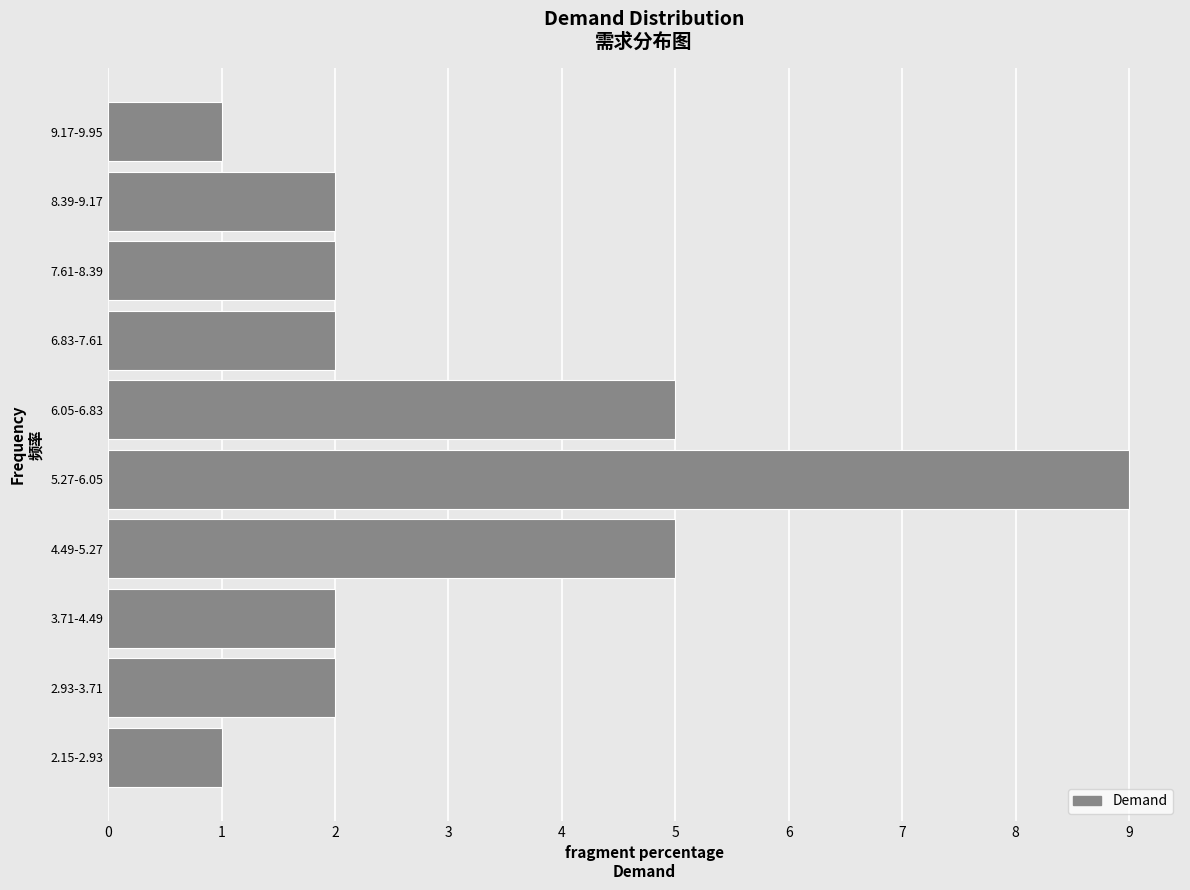

Reading top to bottom, transcribe all the data shown in this chart.

9.17-9.95=1	8.39-9.17=2	7.61-8.39=2	6.83-7.61=2	6.05-6.83=5	5.27-6.05=9	4.49-5.27=5	3.71-4.49=2	2.93-3.71=2	2.15-2.93=1